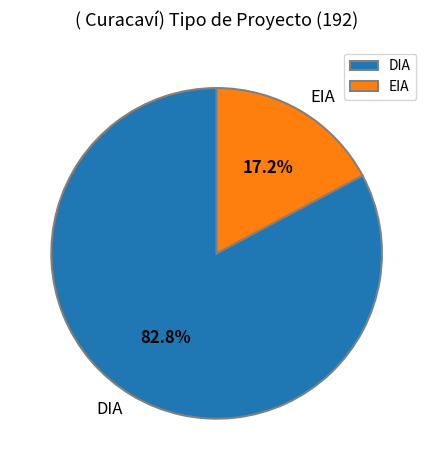

To the nearest percent, what is the difference between the largest and smallest slice percentages?

66%